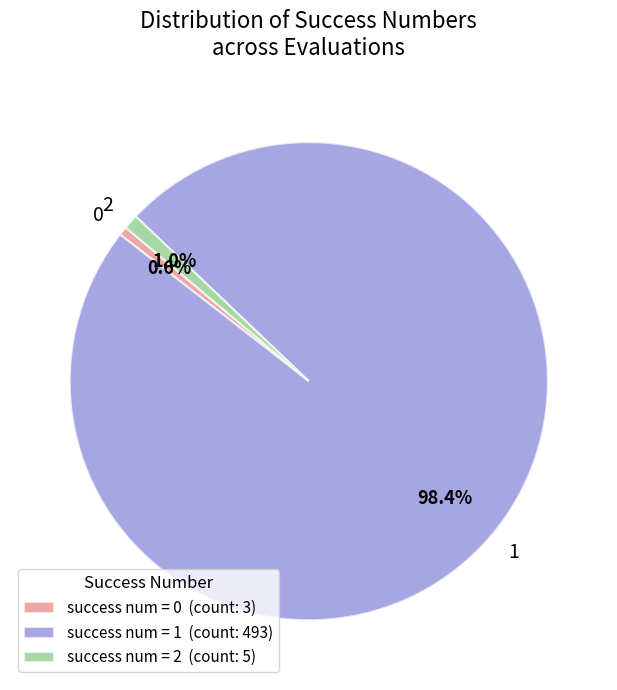

The 0 slice represents 14% of the pie. True or false?

False